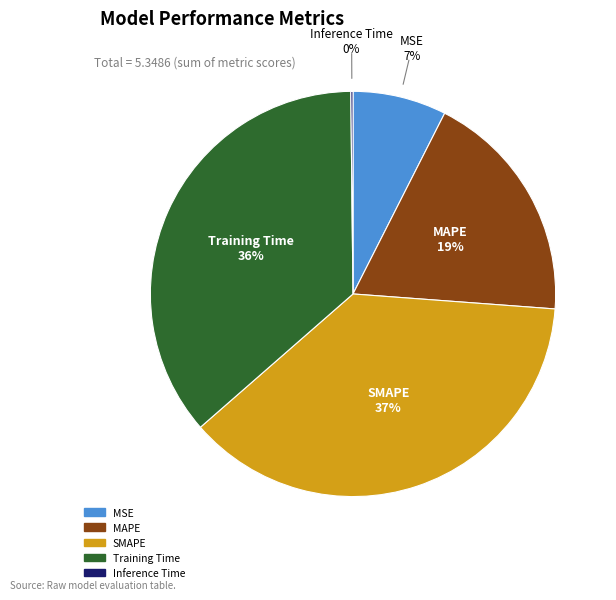

Between MAPE and MSE, which is larger?

MAPE